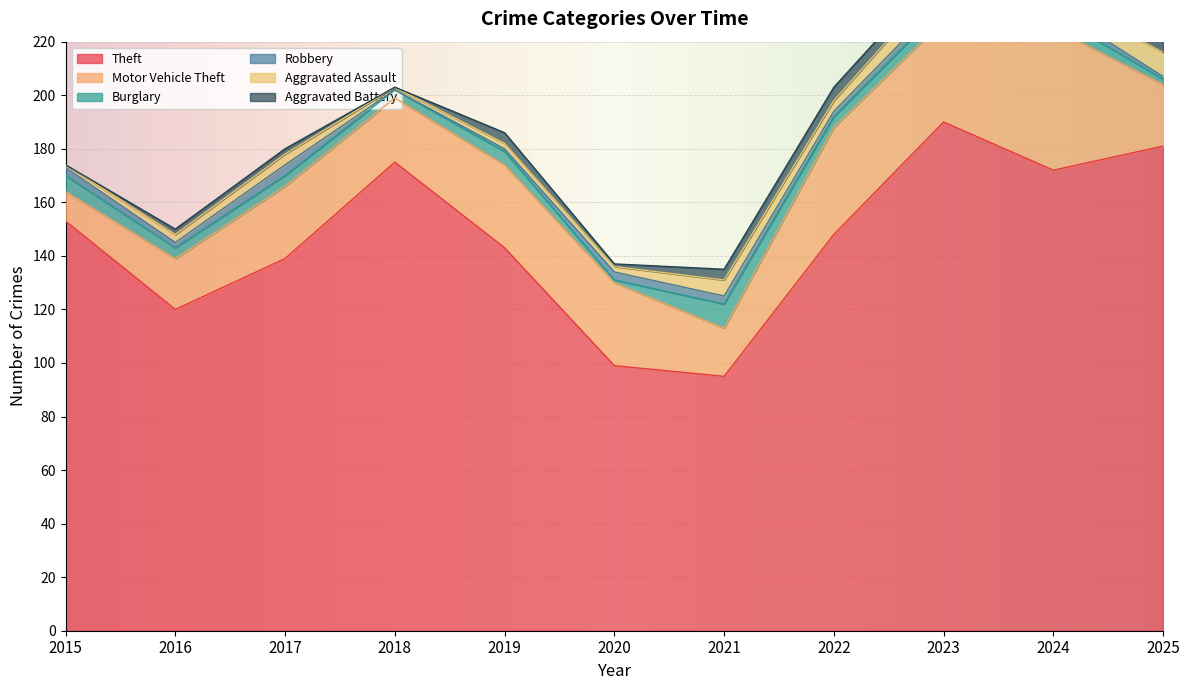

At which label is Robbery closest to 2?

2016